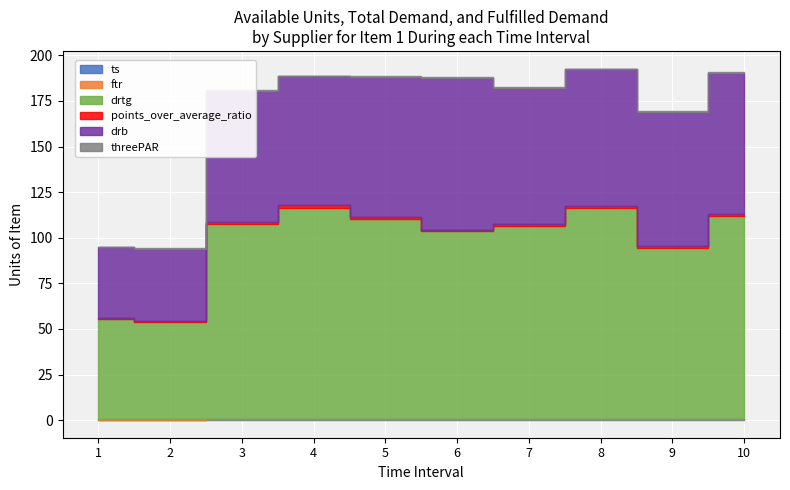

Where is the first local minimum for drb?

4